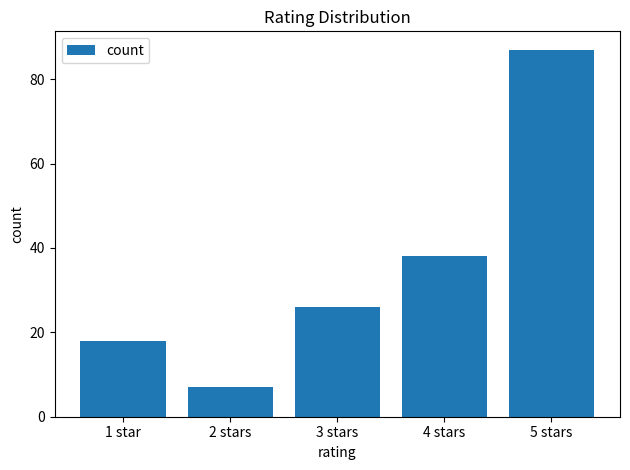

At which label is the value closest to 47?

4 stars